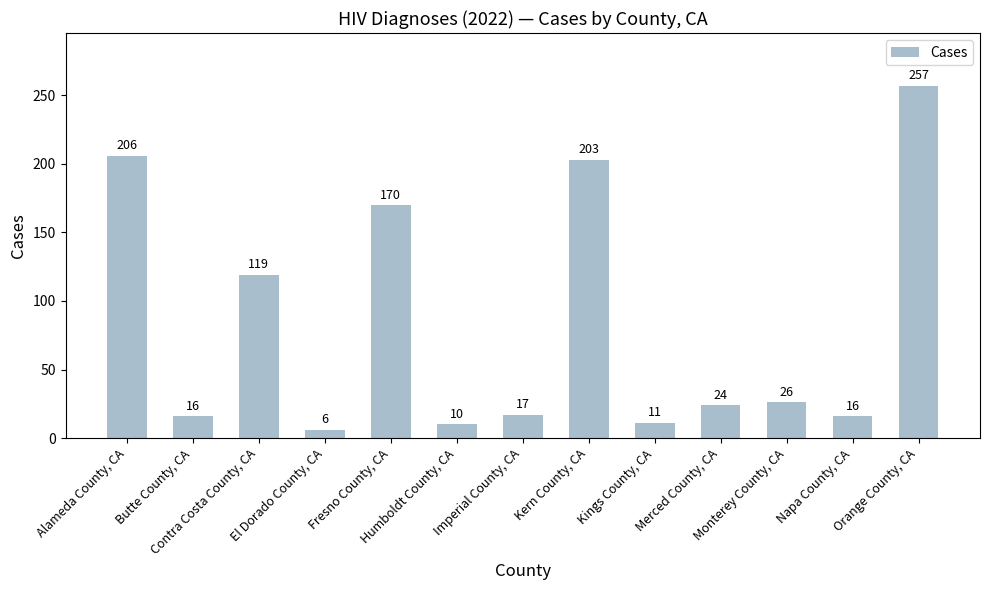

Reading left to right, extract all data points from this chart.

206	16	119	6	170	10	17	203	11	24	26	16	257